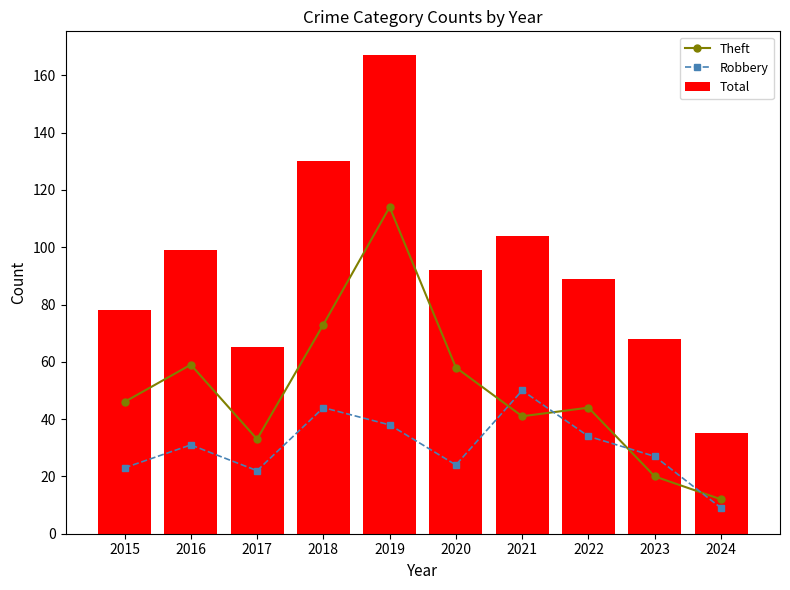

Rank the series by their average value, from lowest to highest.

Robbery, Theft, Total